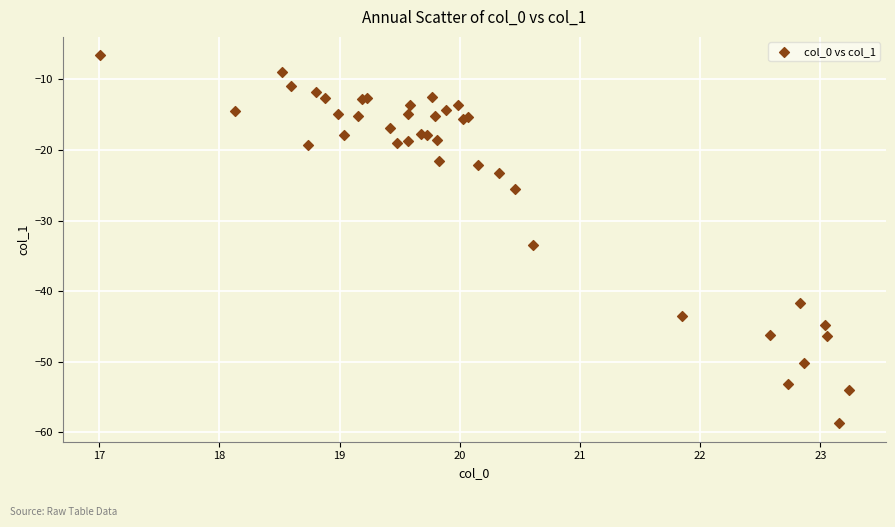

What Y value in the scatter plot is closest to -32?

-33.5